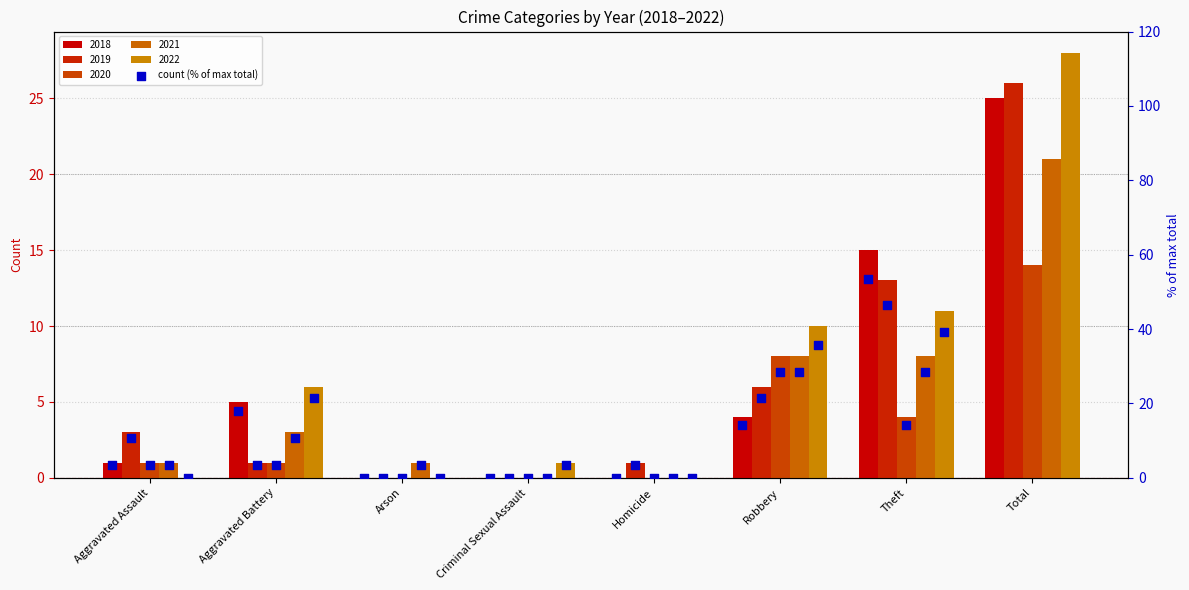

Which series has the largest total across all categories?

2022